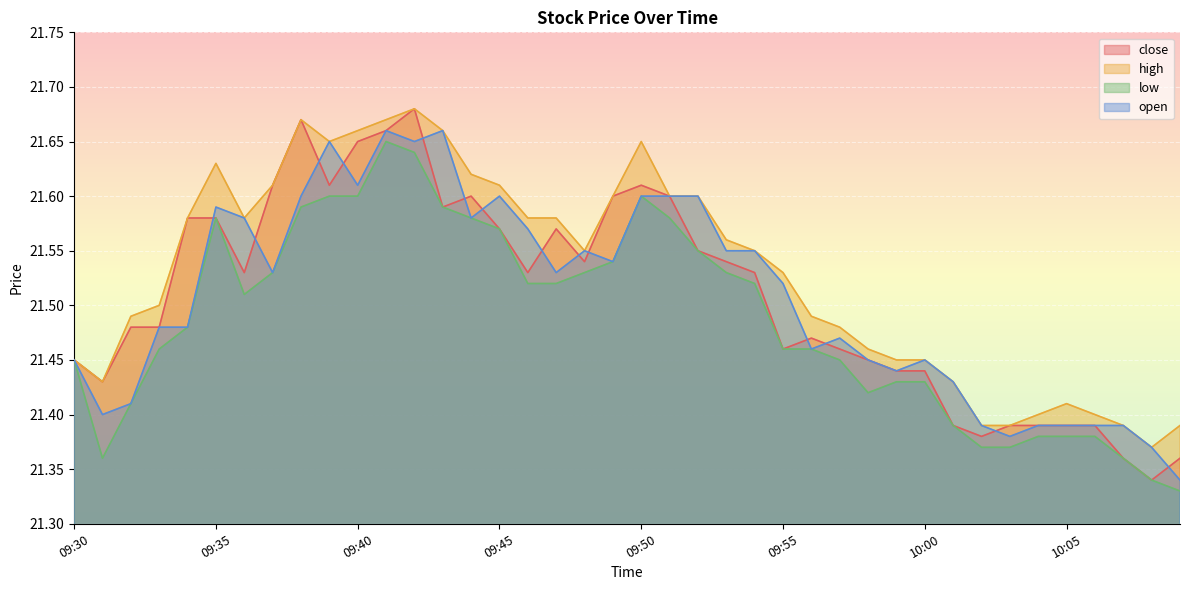

Where is low nearest to the value 21?

10:09